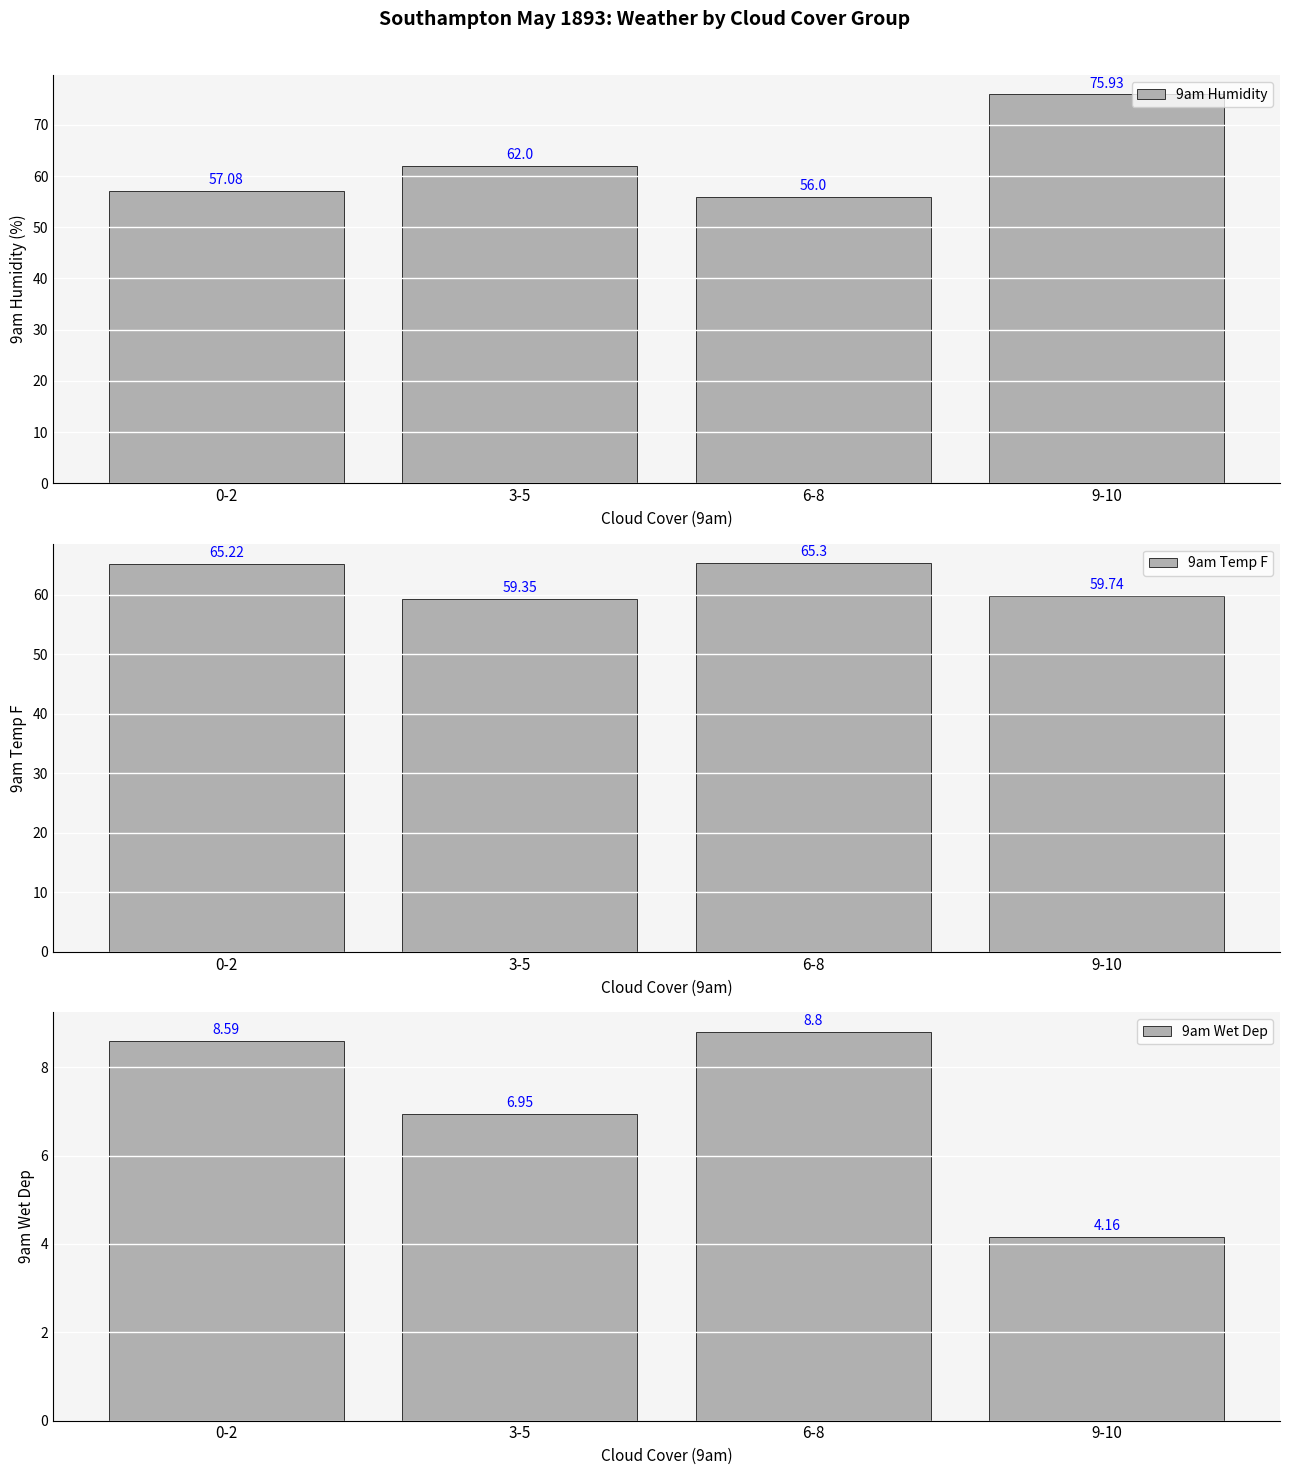

What is the difference between the second highest and minimum values in the 9am Wet Dep series?

4.4